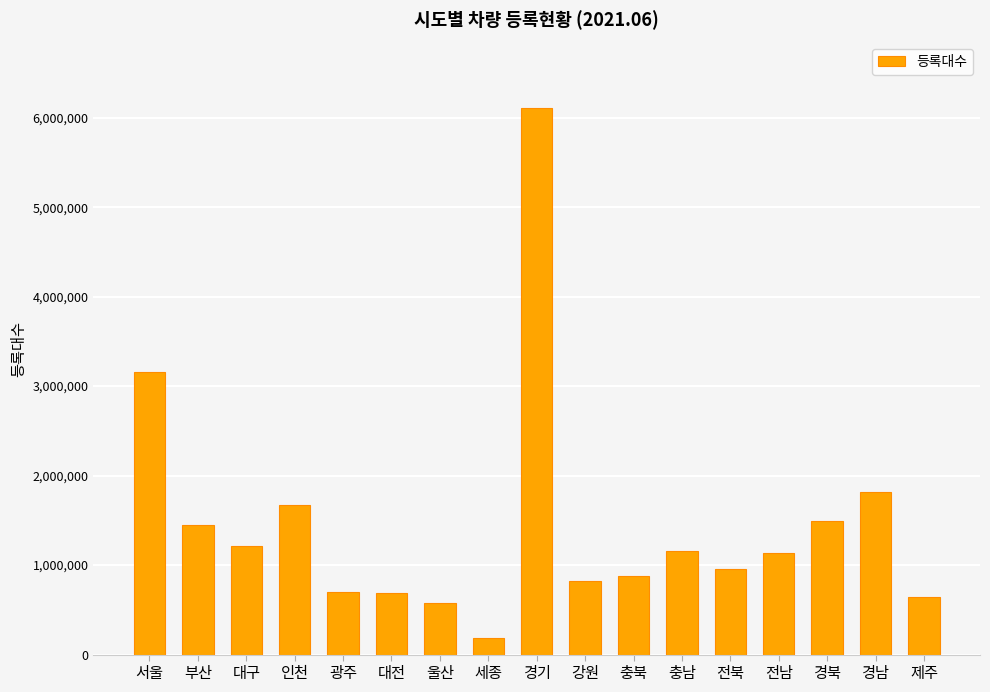

Is it true that the value at 광주 is 694339?

True